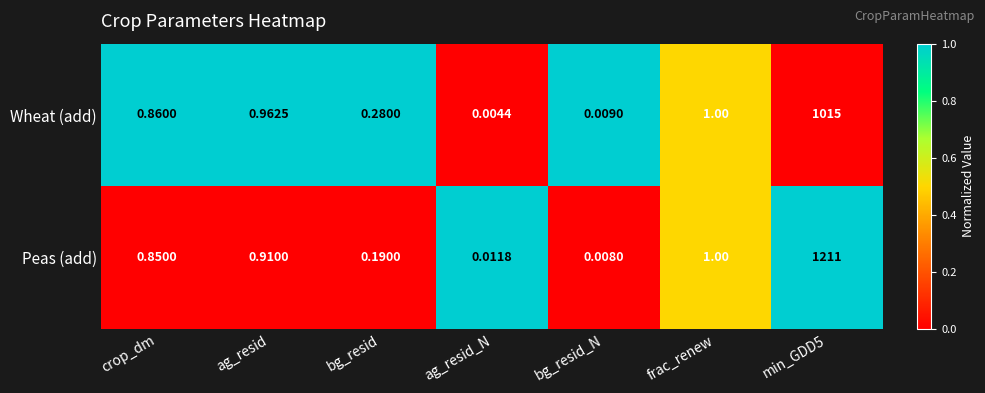

At which label does Peas (add) reach its minimum?

bg_resid_N